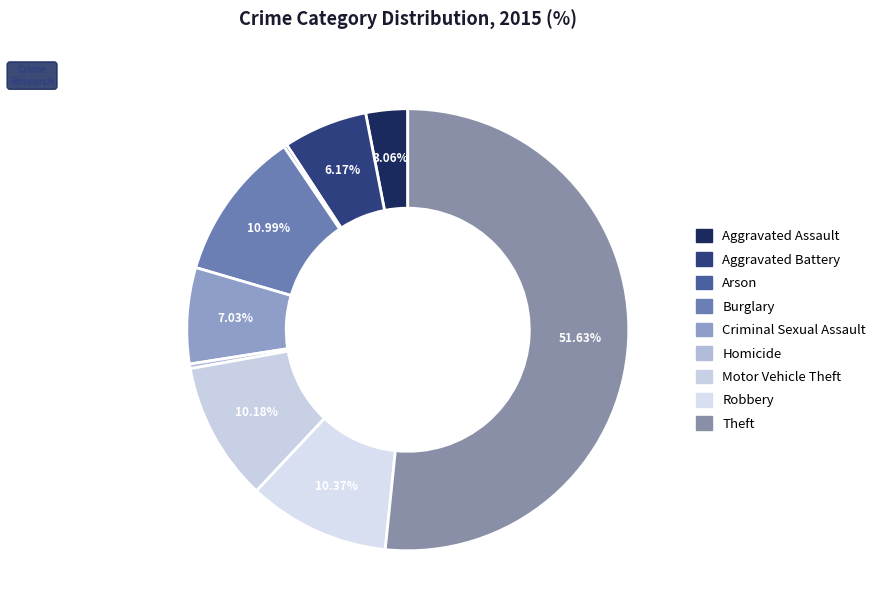

Is it true that Aggravated Assault is 1% of the pie?

False